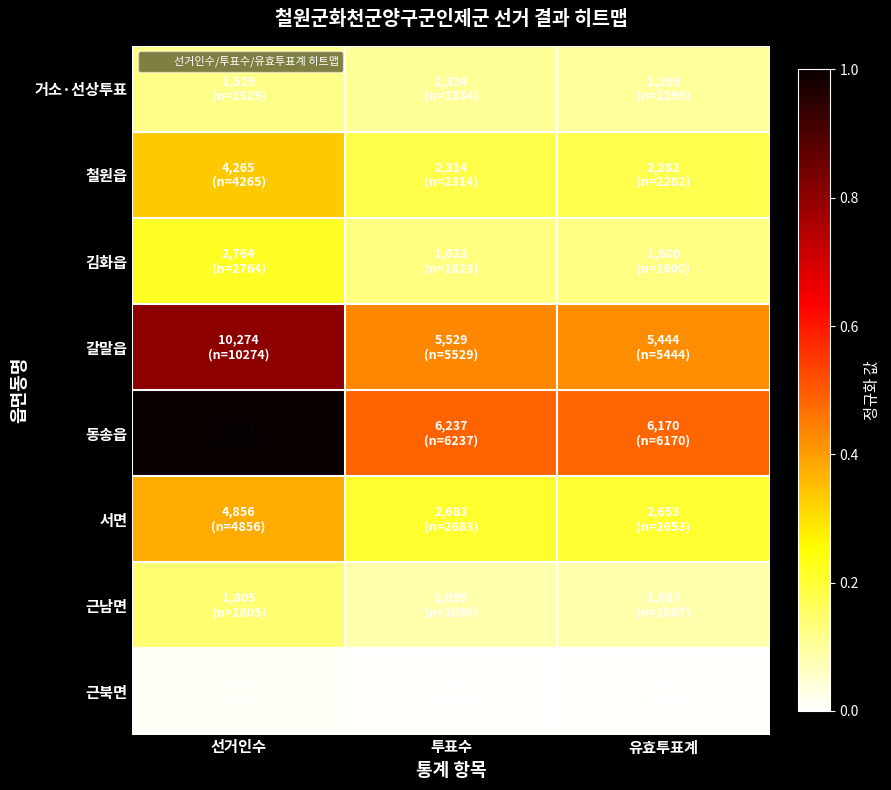

Reading left to right, extract all data points from this chart.

거소·선상투표: 선거인수=0.1	투표수=0.1	유효투표계=0.1
철원읍: 선거인수=0.3	투표수=0.2	유효투표계=0.2
김화읍: 선거인수=0.2	투표수=0.1	유효투표계=0.1
갈말읍: 선거인수=0.8	투표수=0.4	유효투표계=0.4
동송읍: 선거인수=1.0	투표수=0.5	유효투표계=0.5
서면: 선거인수=0.4	투표수=0.2	유효투표계=0.2
근남면: 선거인수=0.1	투표수=0.1	유효투표계=0.1
근북면: 선거인수=0.0	투표수=0.0	유효투표계=0.0